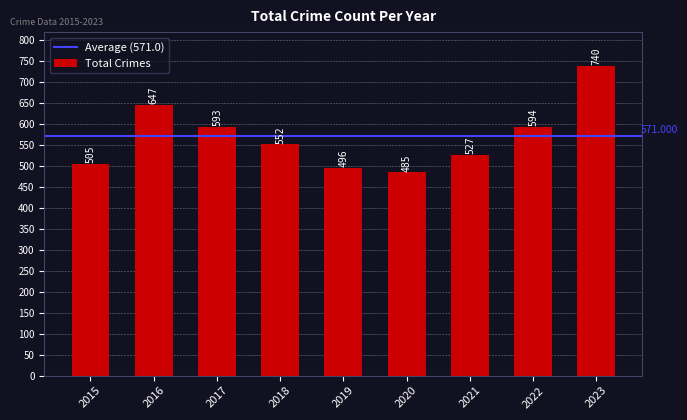

Are the bars horizontal?

No